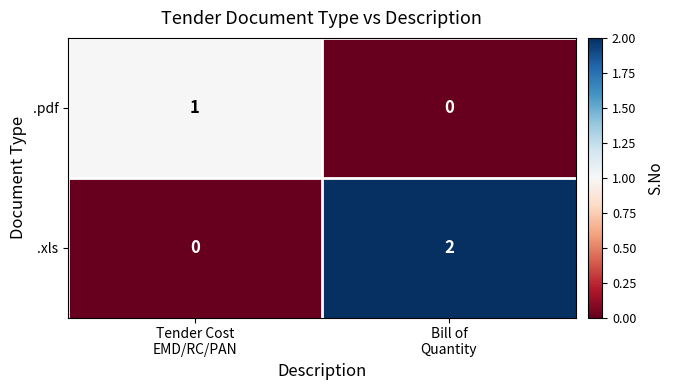

List the series in order of their peak value, highest first.

.xls, .pdf